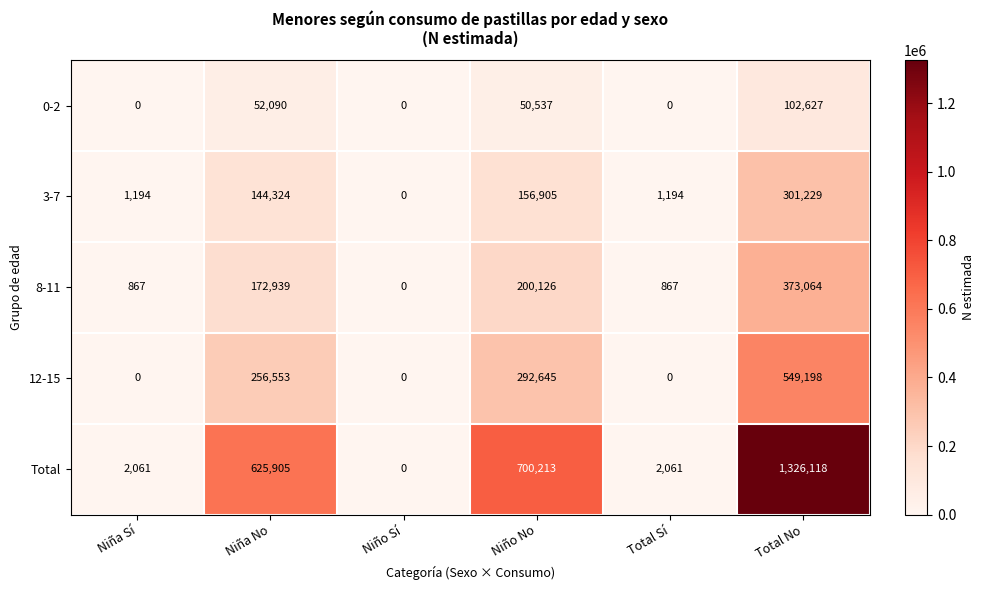

What is the maximum value shown in the chart?

1326118